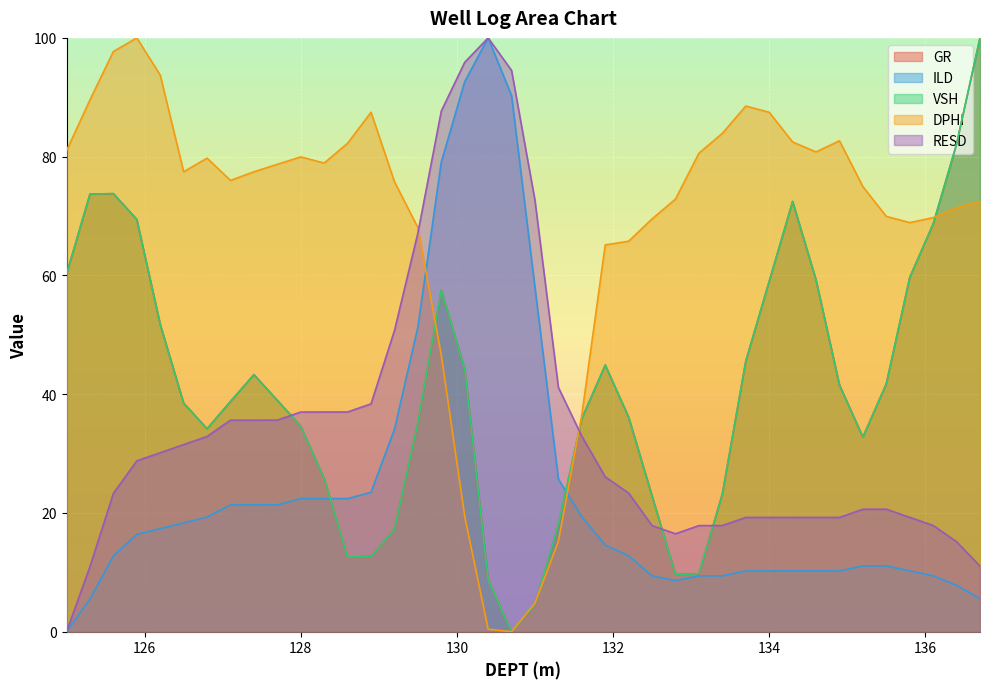

True or false: ILD has a value of 4.6 at 135.2.

False